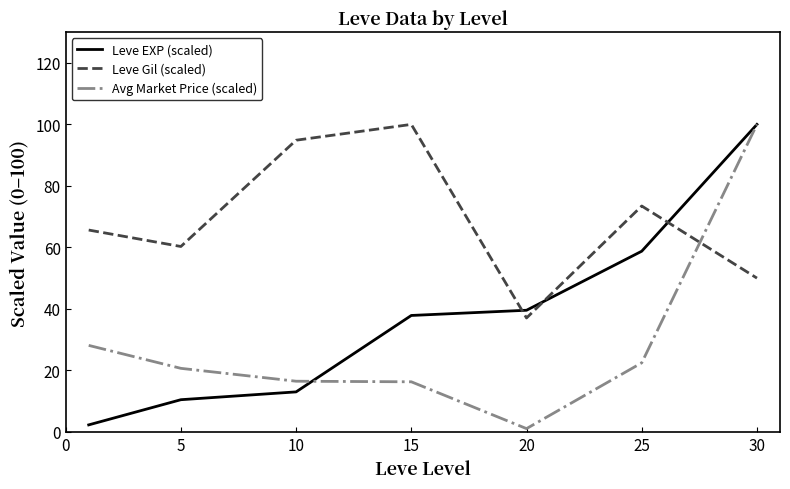

What is the greatest value displayed?

100.0